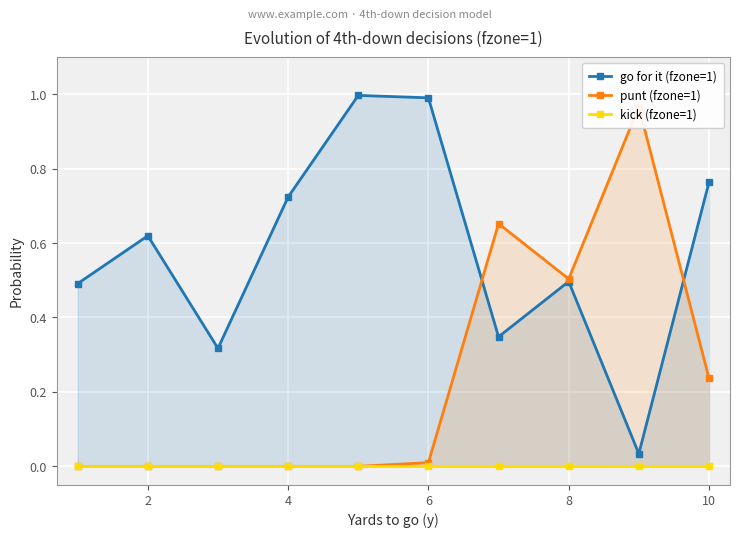

Which has a higher value, 8 or 4?

4